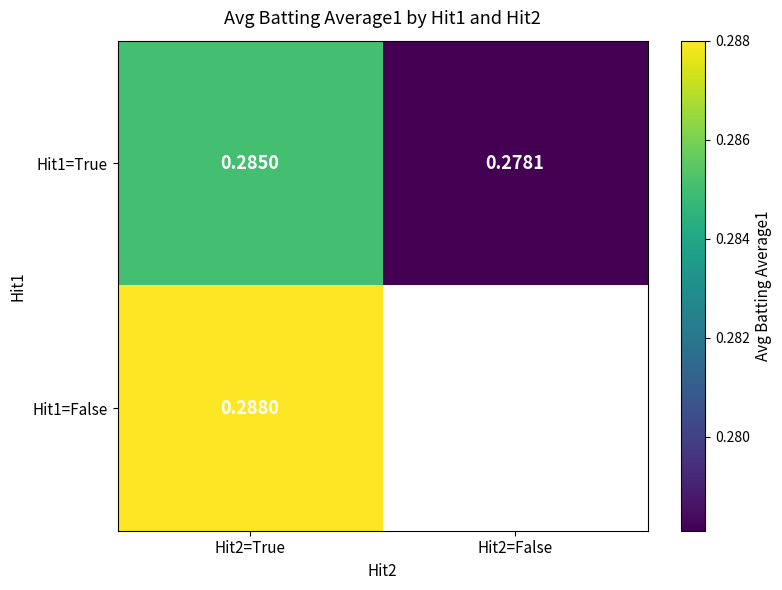

Rank the series by their maximum value, from lowest to highest.

Hit1=True, Hit1=False